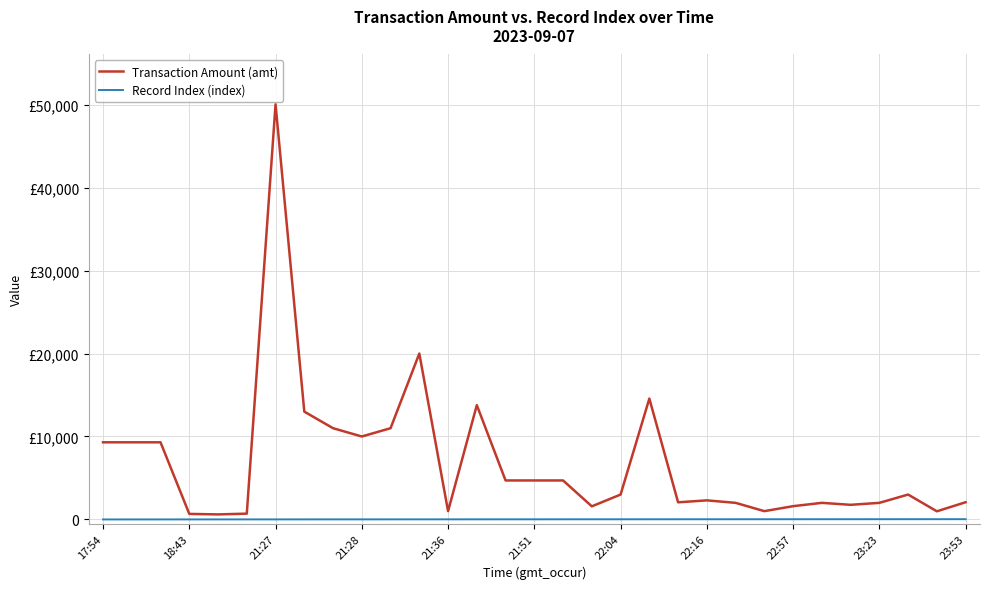

List the series in order of their overall mean, highest first.

Transaction Amount (amt), Record Index (index)